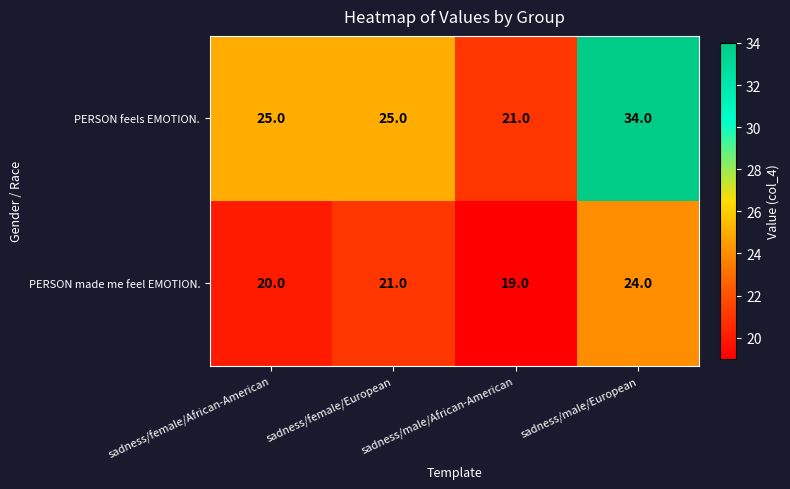

At how many categories does at least one series exceed 23?

3